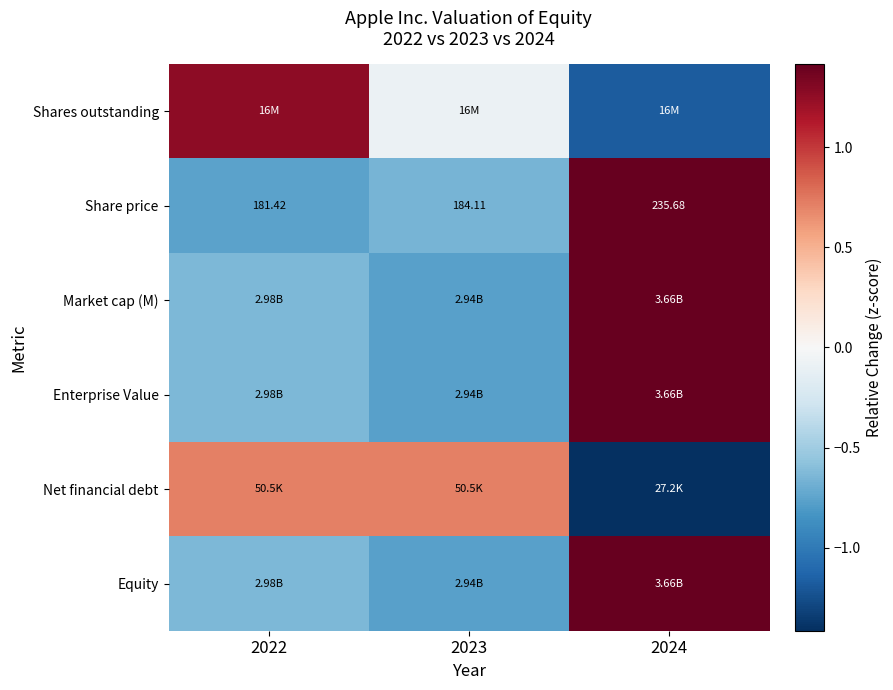

Which category has the lowest value across all series?

2024